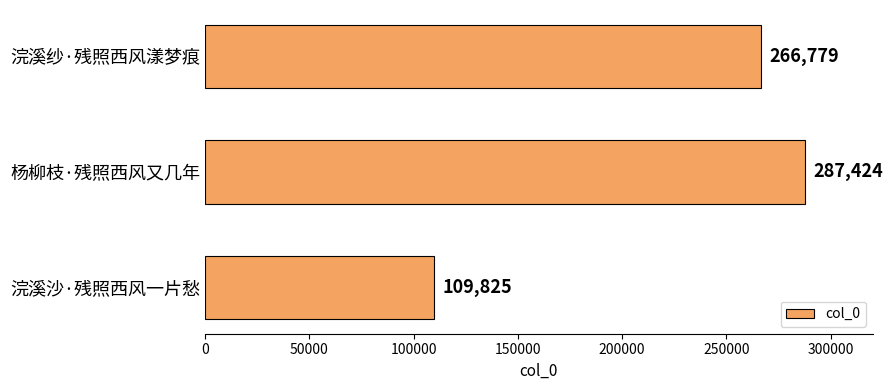

What is the sum of all values?

664028